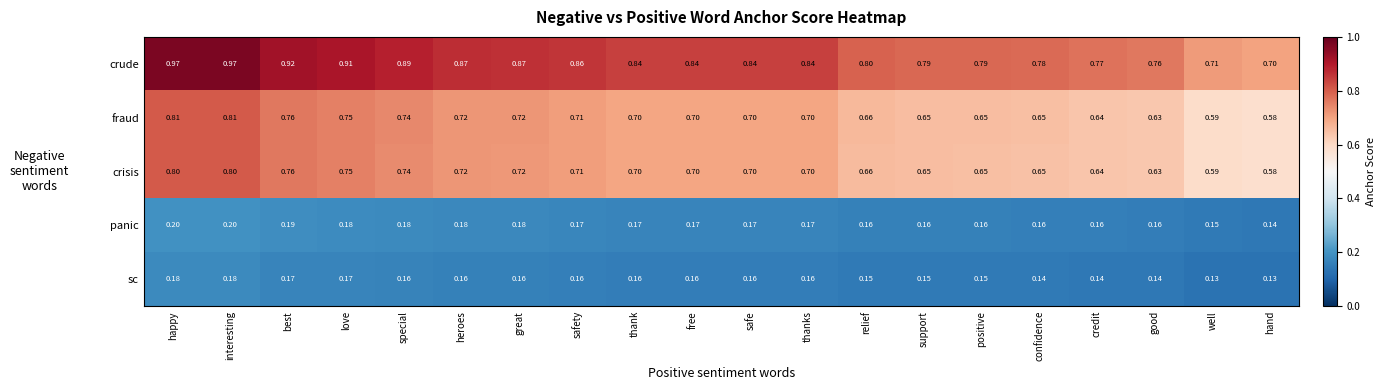

Which series has the largest range (max minus min)?

crude